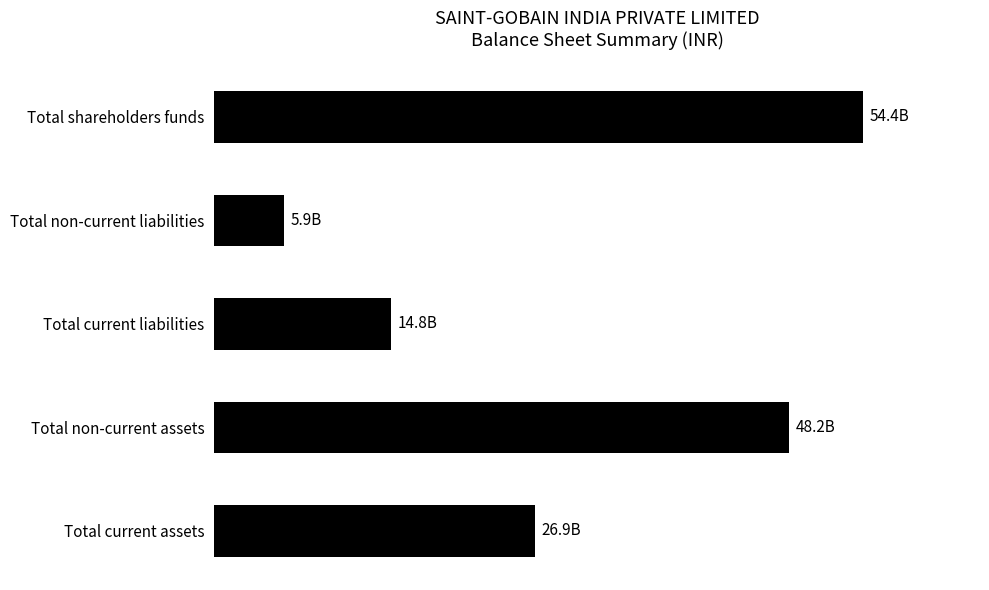

Are the bars horizontal?

Yes